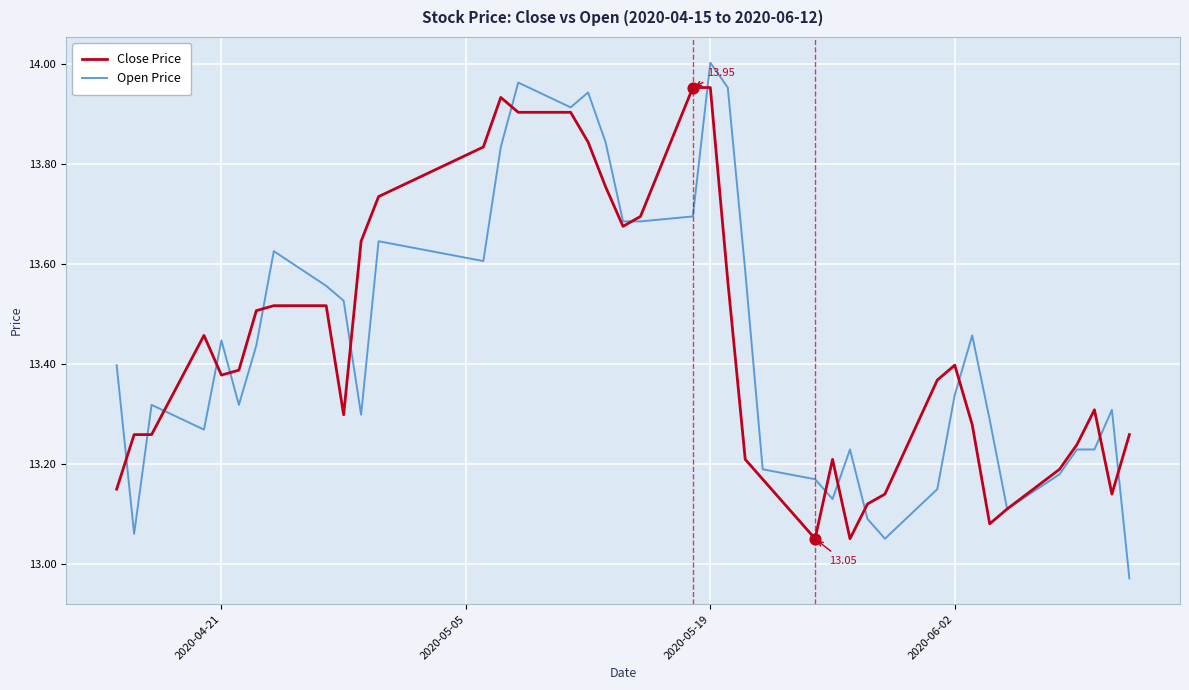

Which series has the widest spread of values?

Open Price